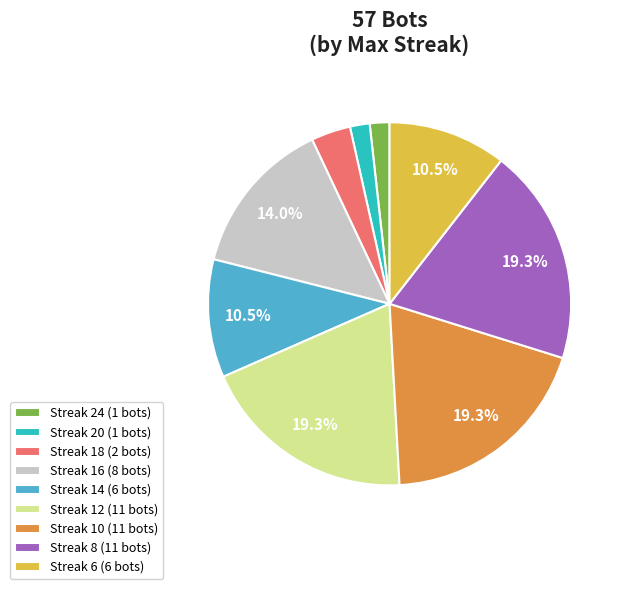

Does Streak 12 (11 bots) represent more than half of the total?

No